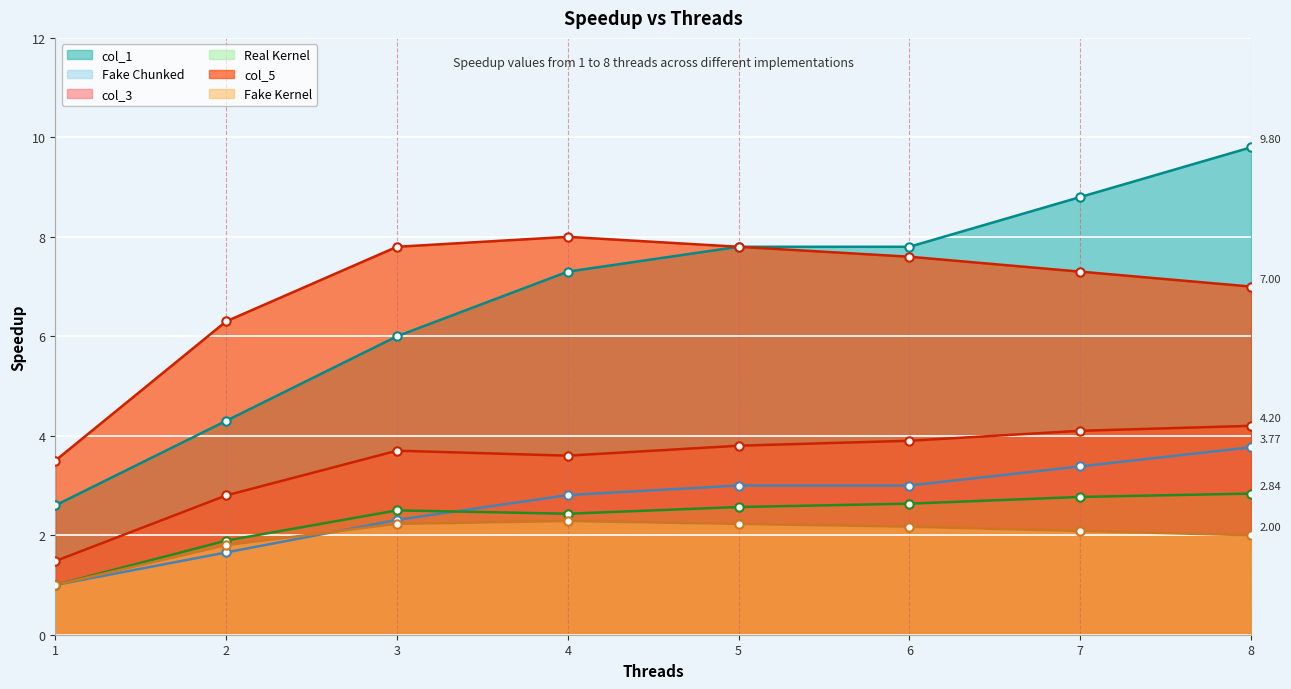

At which label does col_3 reach its peak?

8